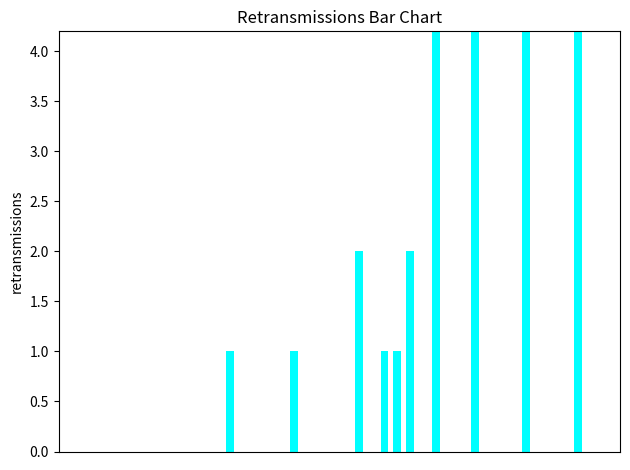

How many bars are there in total?

40